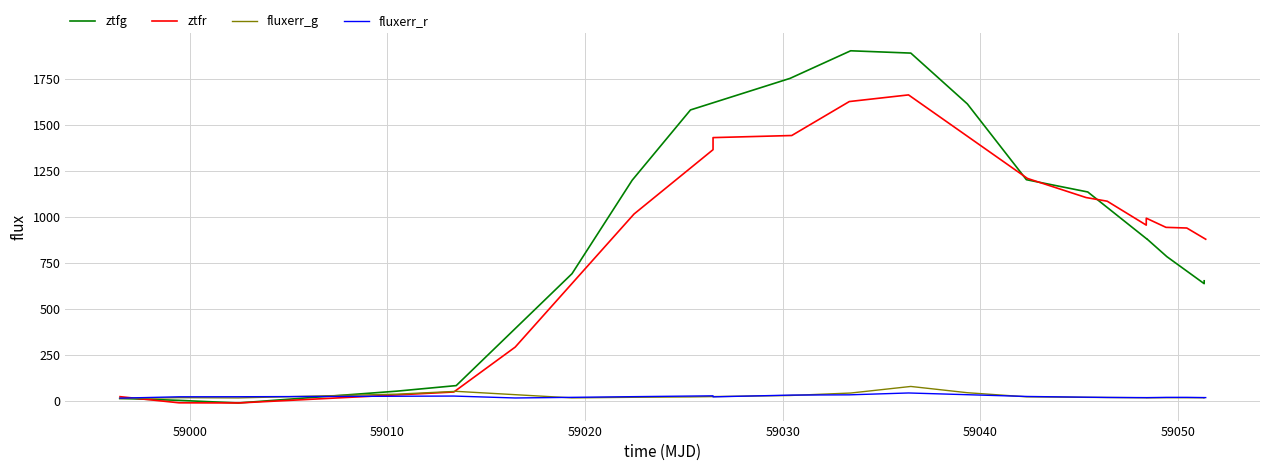

In fluxerr_r, how many points are higher than both neighbors (excluding endpoints)?

4